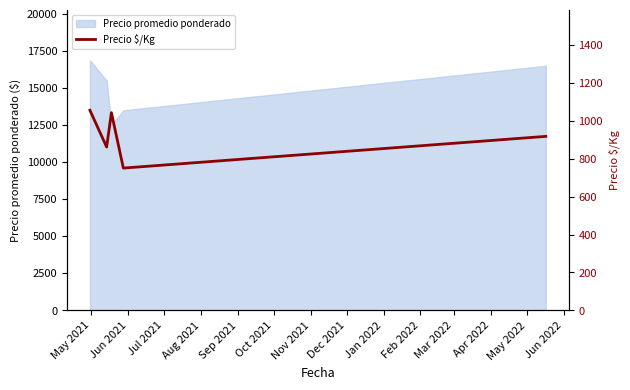

What is the minimum value for Precio promedio ponderado?

12500